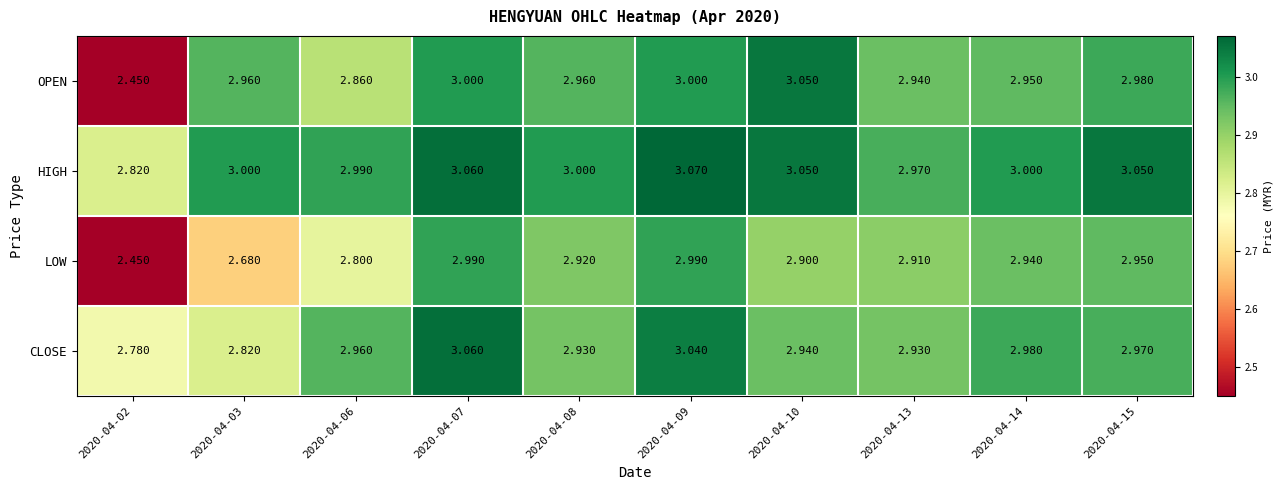

Count the number of data series in this chart.

4